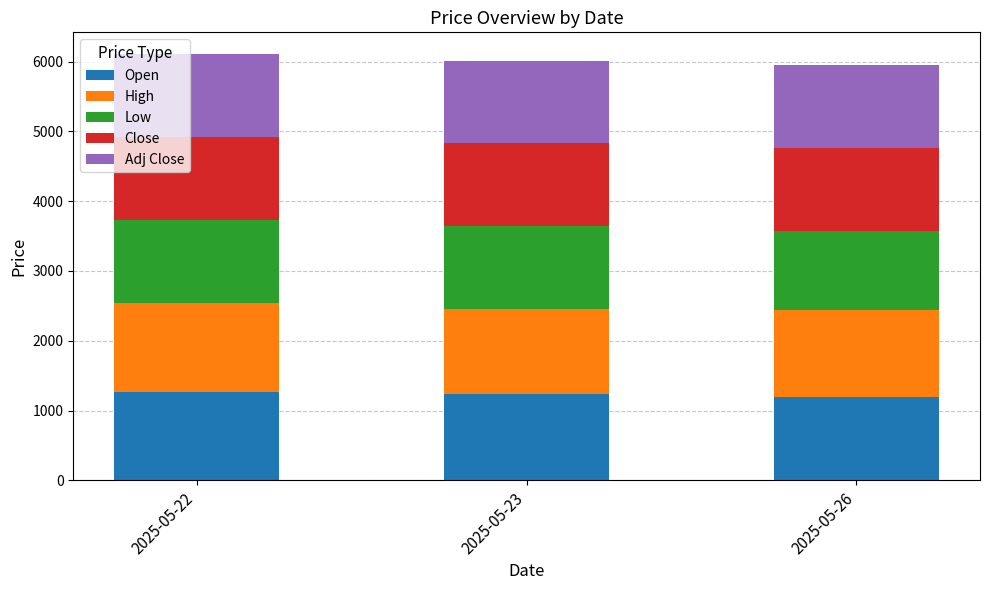

What is the total value across all series at 2025-05-23?

6015